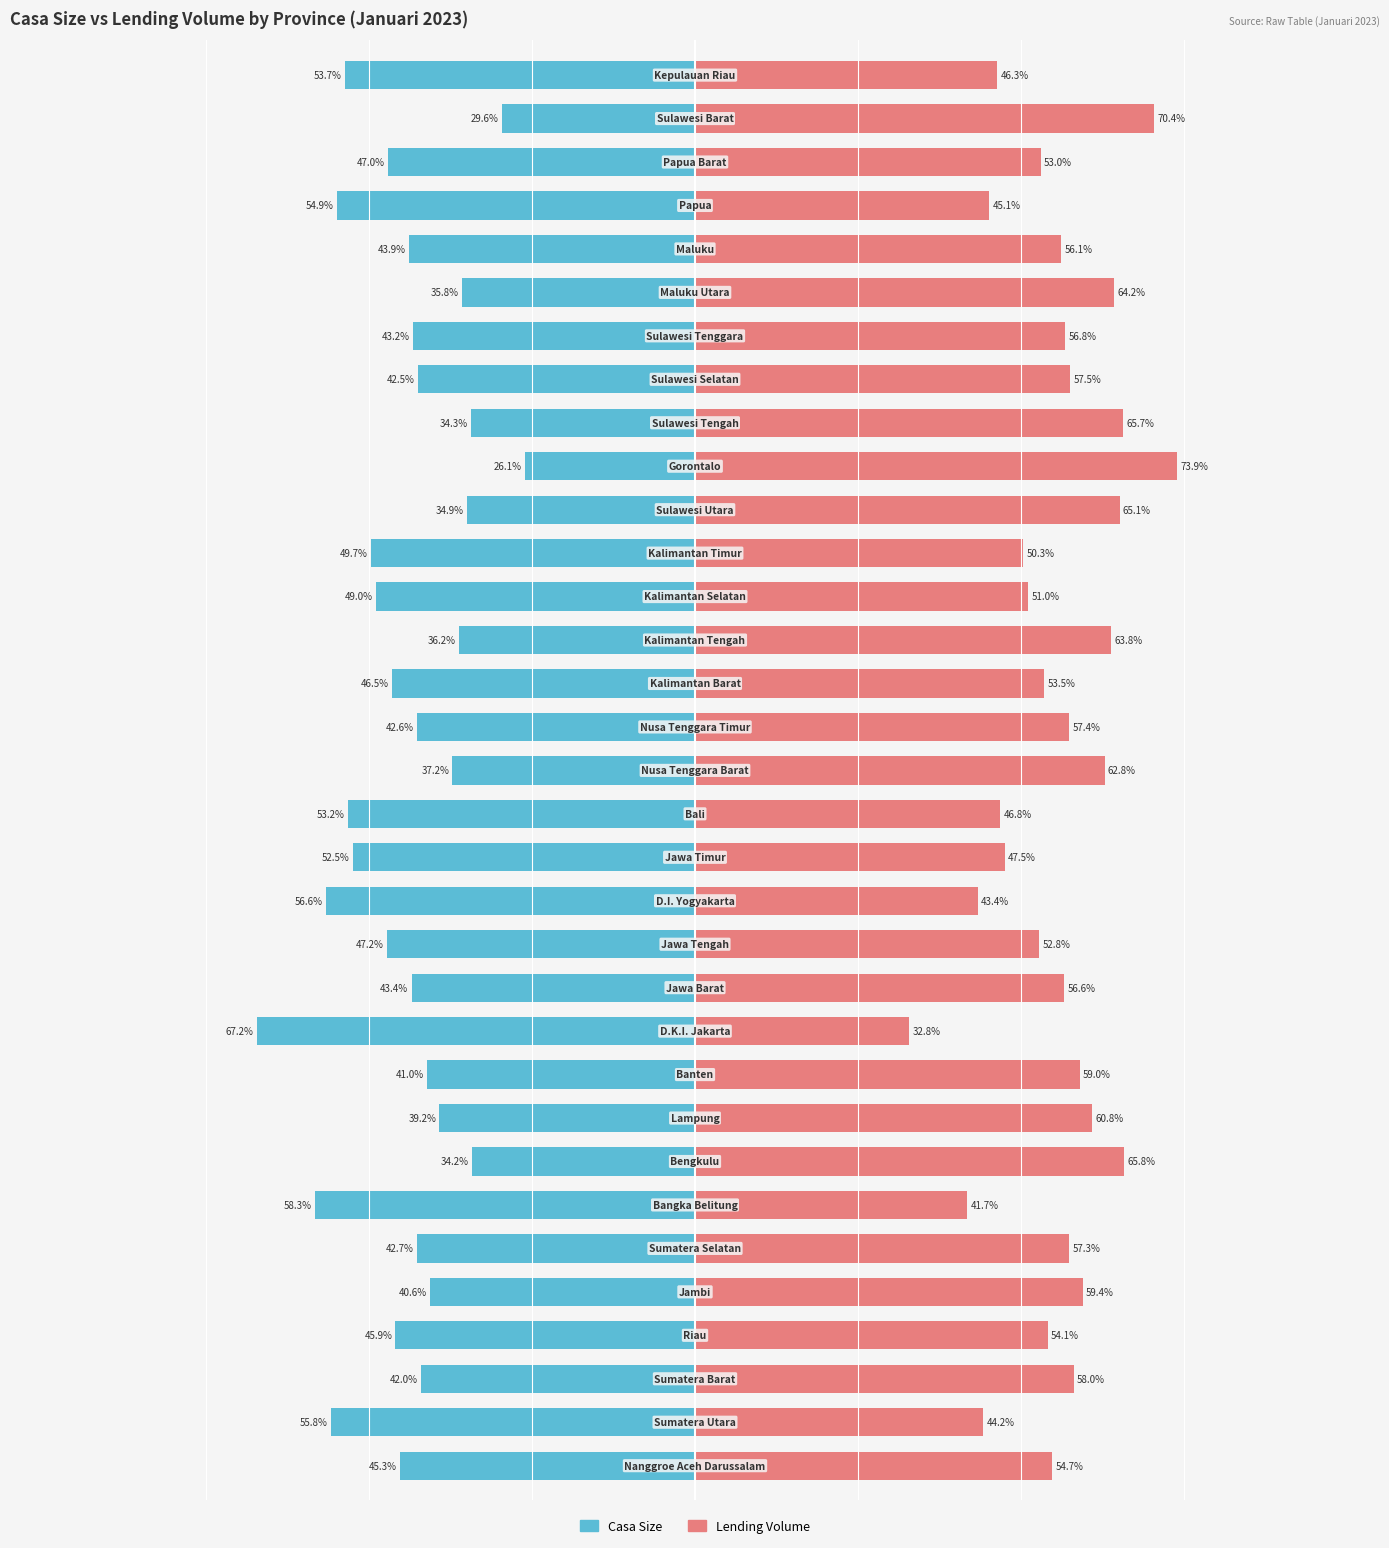

How many series are shown in this chart?

2